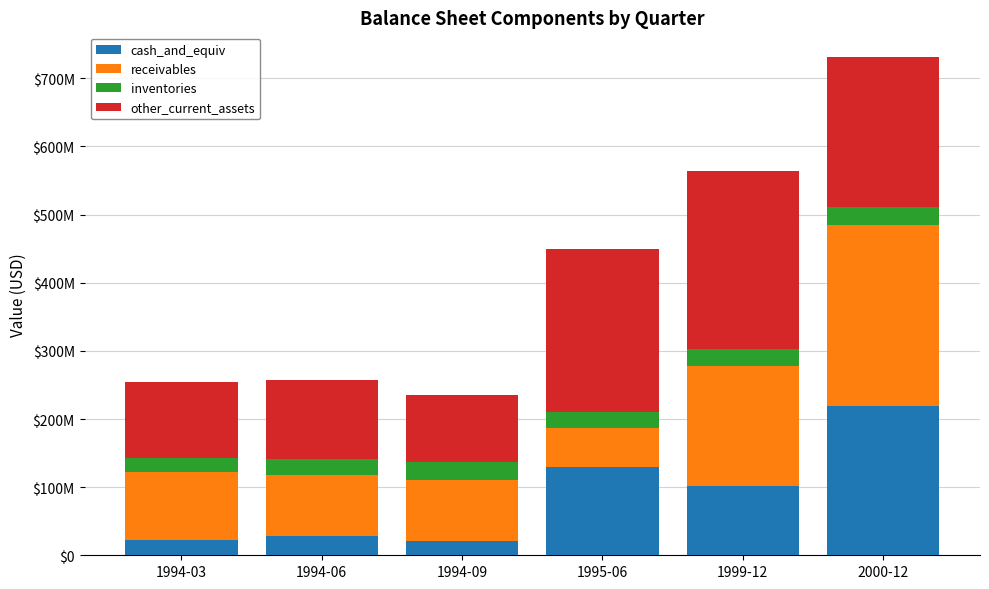

What are all the series names shown in the legend?

cash_and_equiv, receivables, inventories, other_current_assets